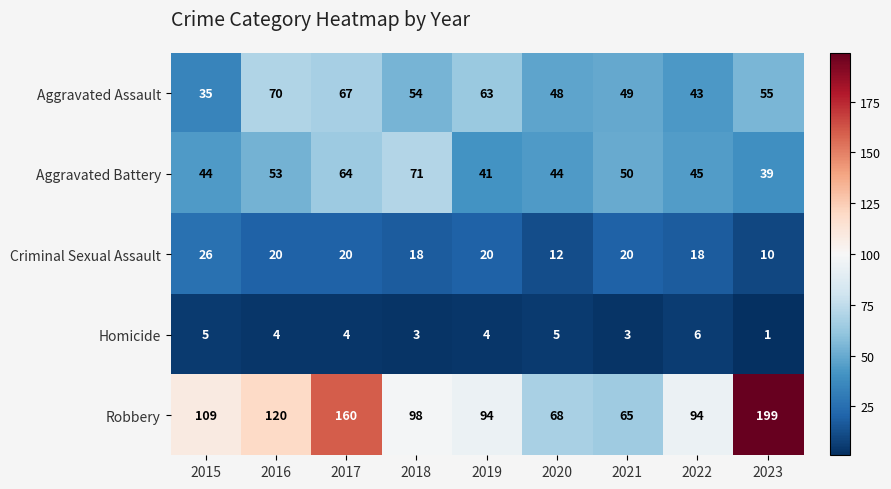

What is the maximum value shown in the chart?

199